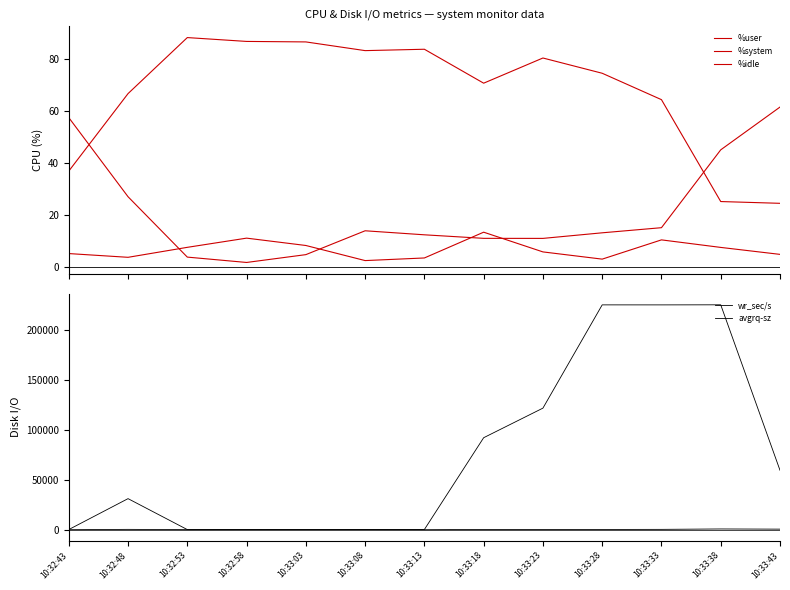

At which category is the sum across all series the highest?

10:33:38